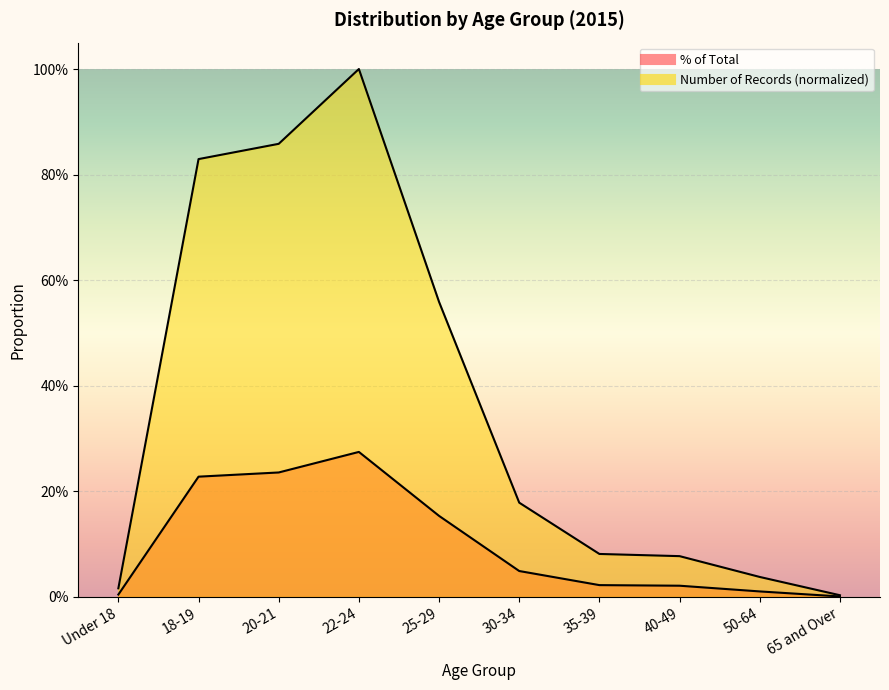

What is the label of the 8th point from the left?

40-49